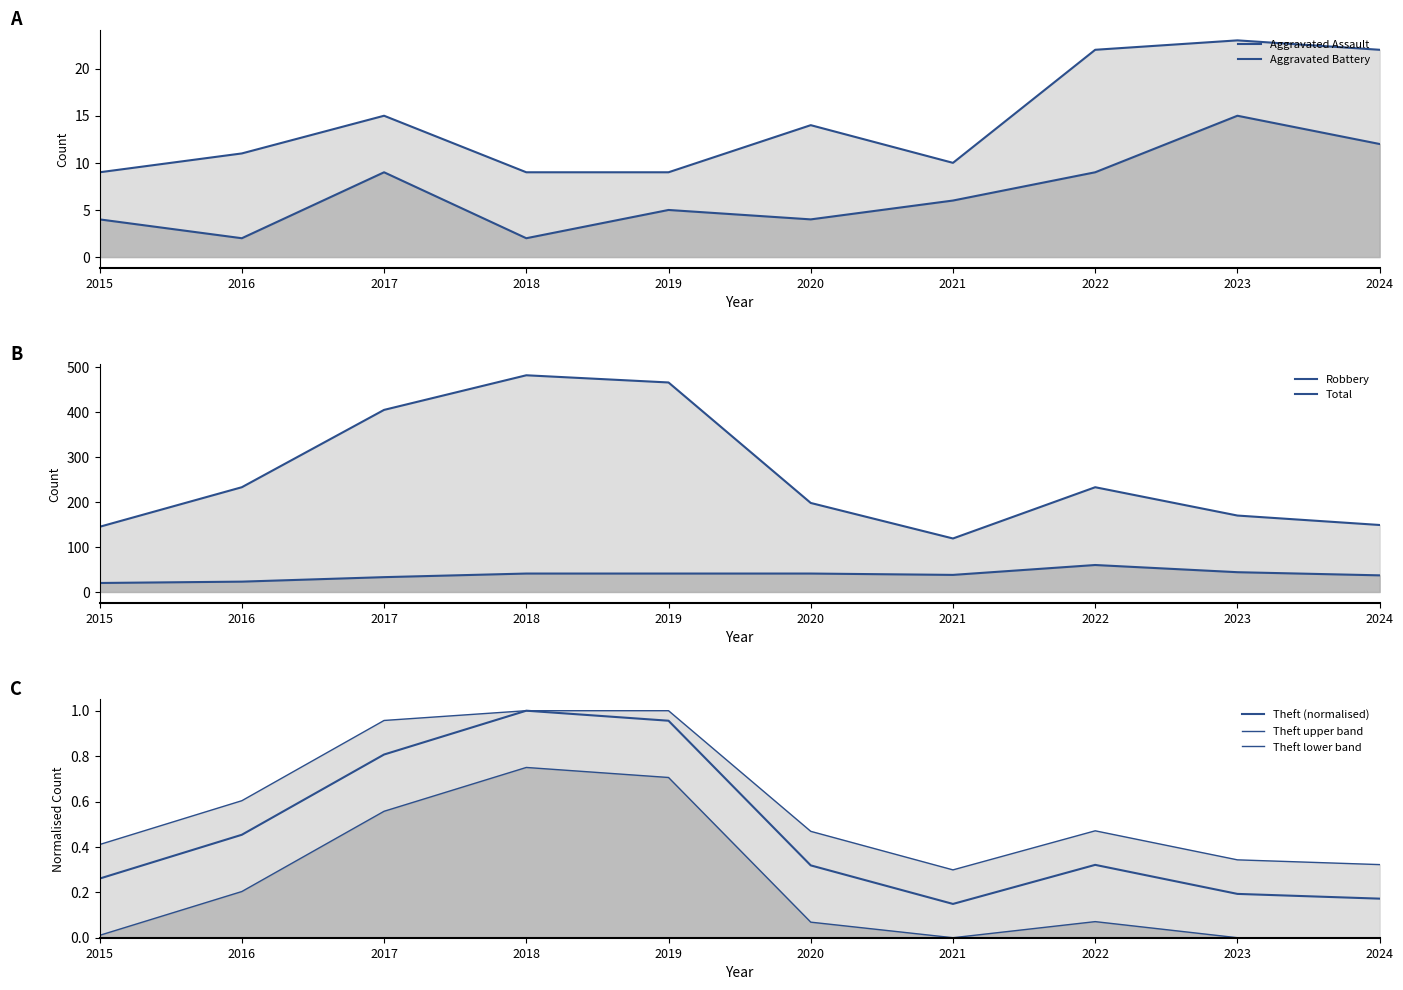

What is the value of the Theft point at the 6th from the left?

0.3